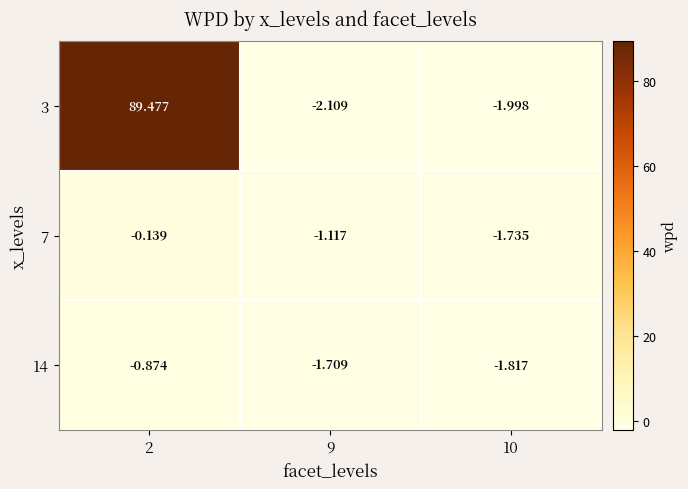

Is the value of 3 at 2 greater than the value of 14 at 9?

Yes